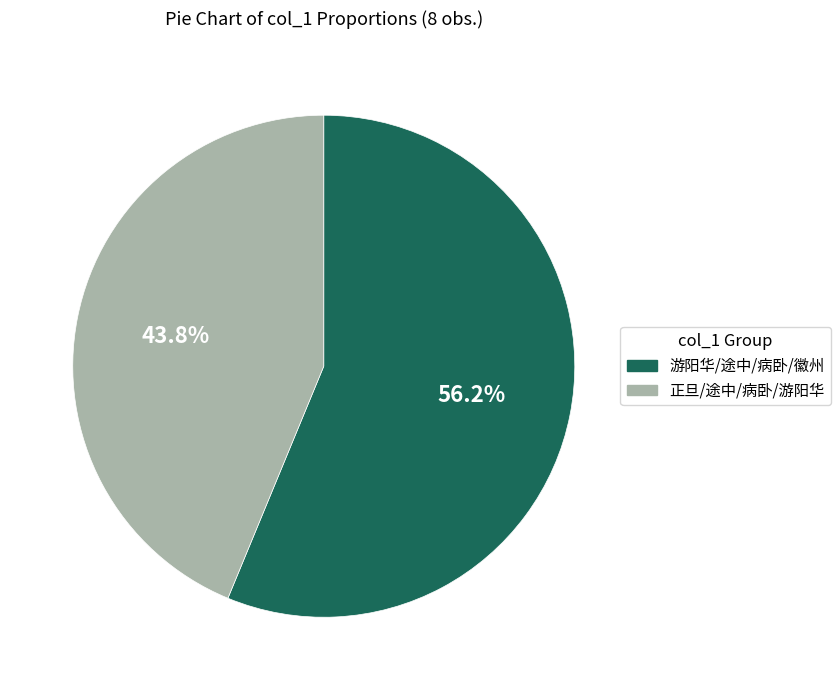

Approximately how many times larger is the value at 正旦/途中/病卧/游阳华 compared to 游阳华/途中/病卧/徽州?

0.8